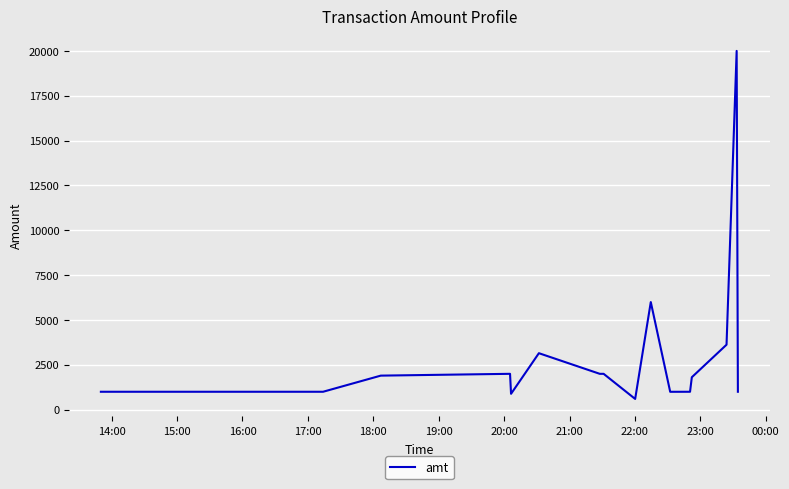

What is the average value?

2992